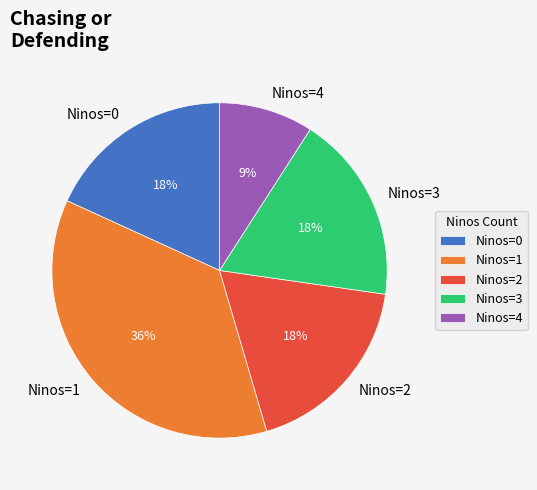

Which slice is the smallest?

Ninos=4